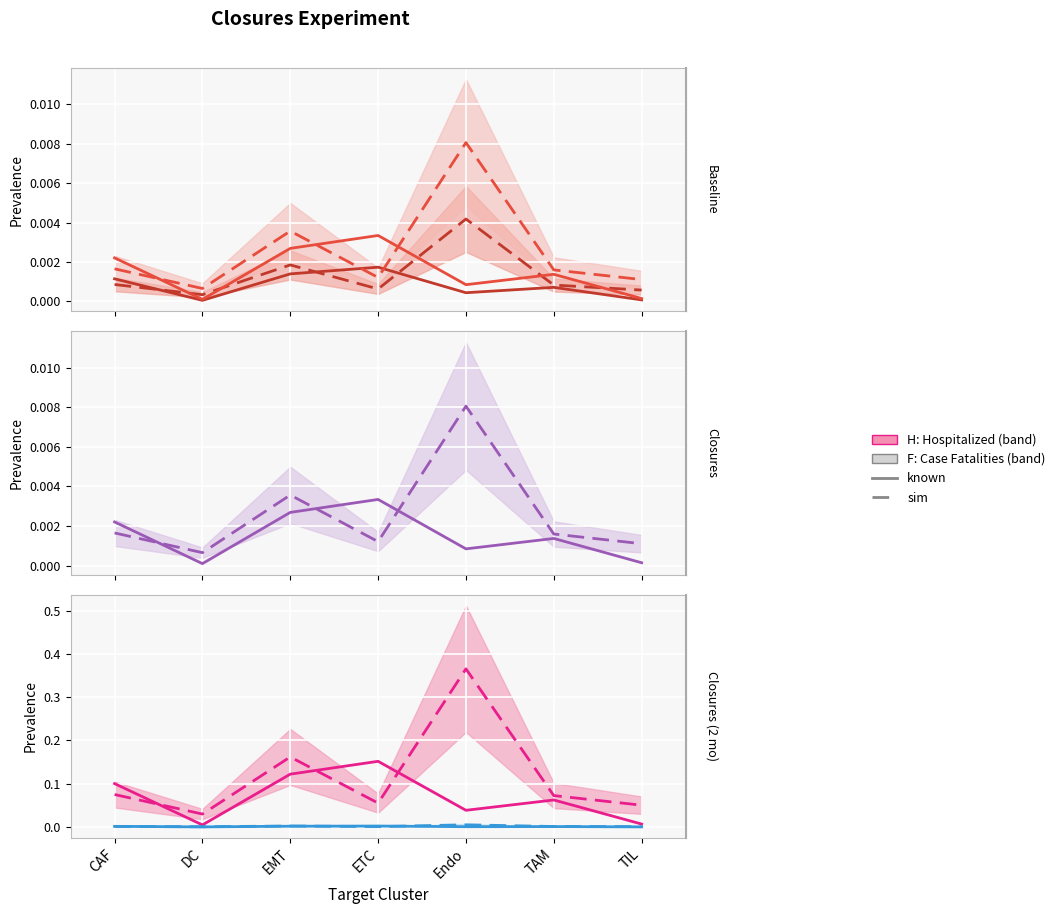

What position from the left is EMT?

3